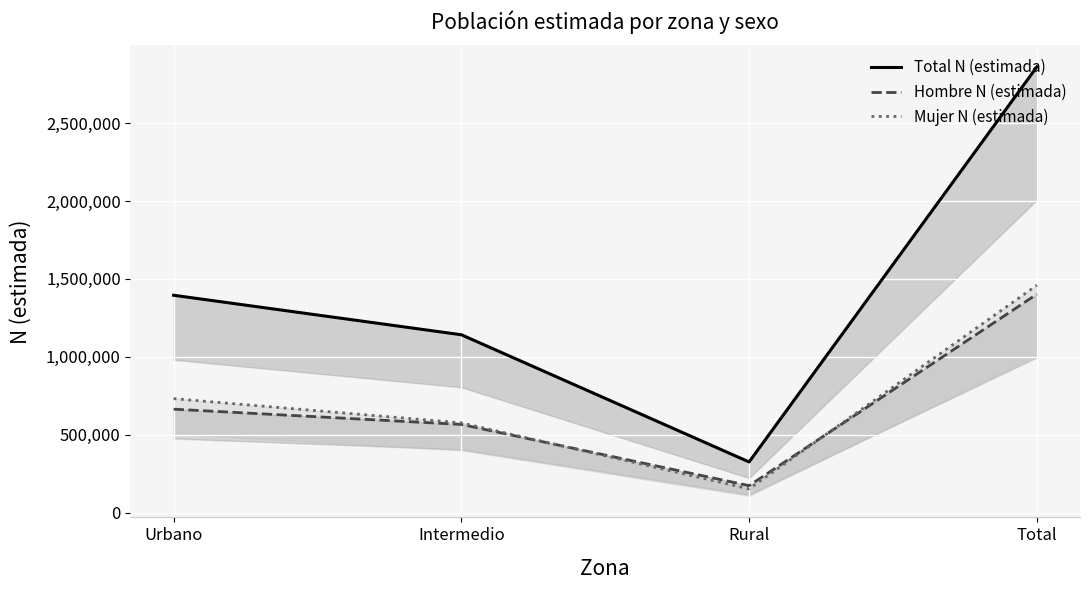

Reading left to right, extract all data points from this chart.

Total N (estimada): 1394950	1141286	324686	2860922
Hombre N (estimada): 663744	565540	172552	1401836
Mujer N (estimada): 731206	575746	152135	1459086